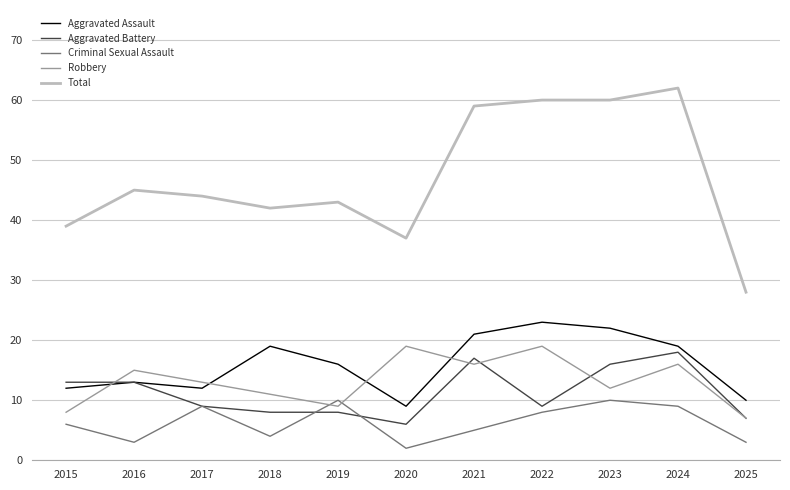

What is the difference between the highest and lowest values at 2015?

33